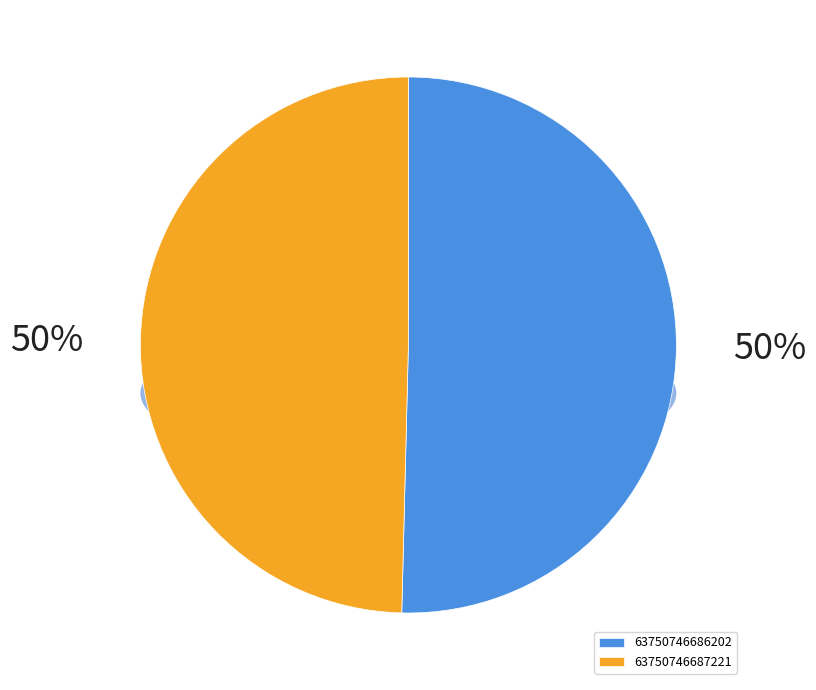

The 63750746686202 slice represents 50% of the pie. True or false?

True